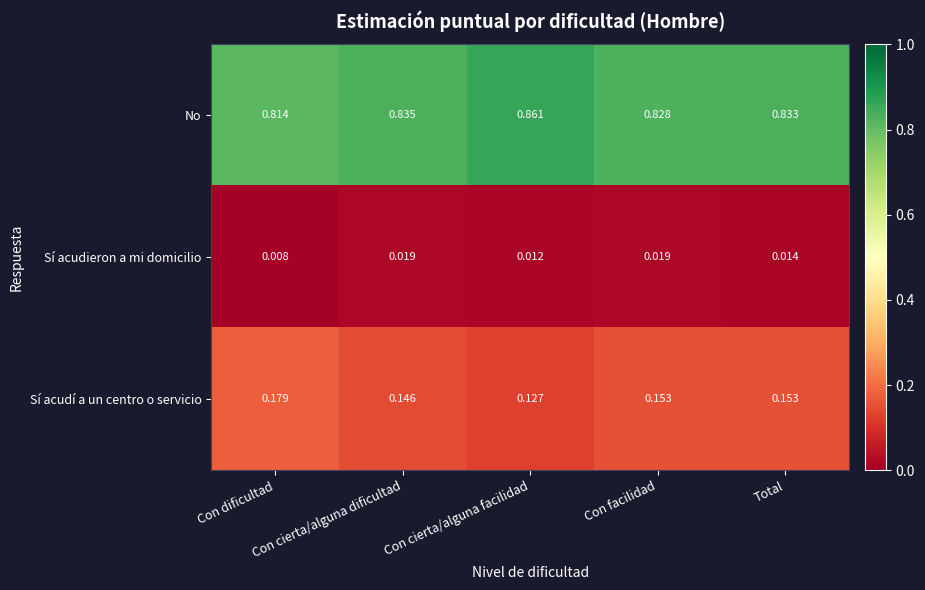

List the series in order of their overall mean, highest first.

No, Sí acudí a un centro o servicio, Sí acudieron a mi domicilio